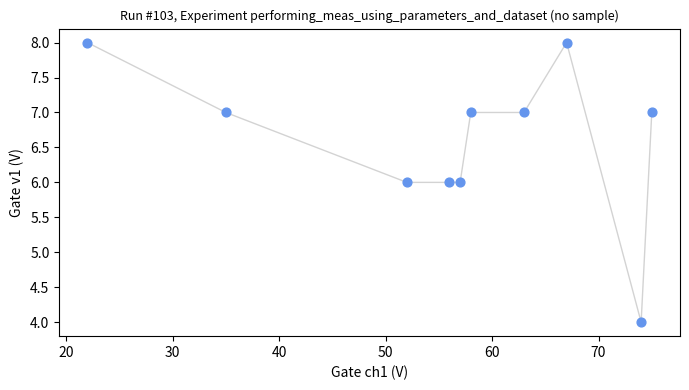

What is the average X value?

56